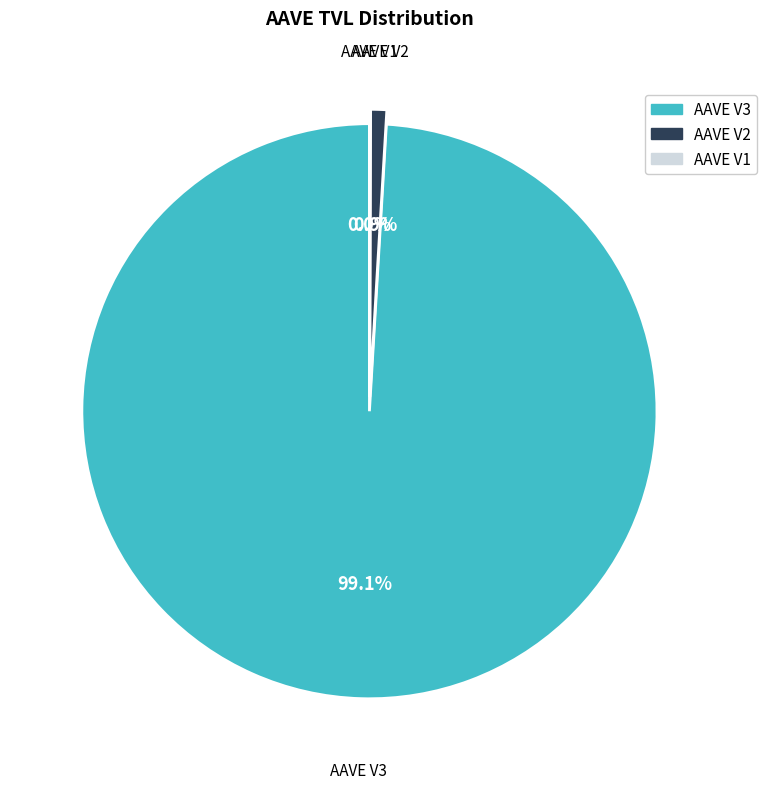

Which category has the biggest portion of the pie?

AAVE V3